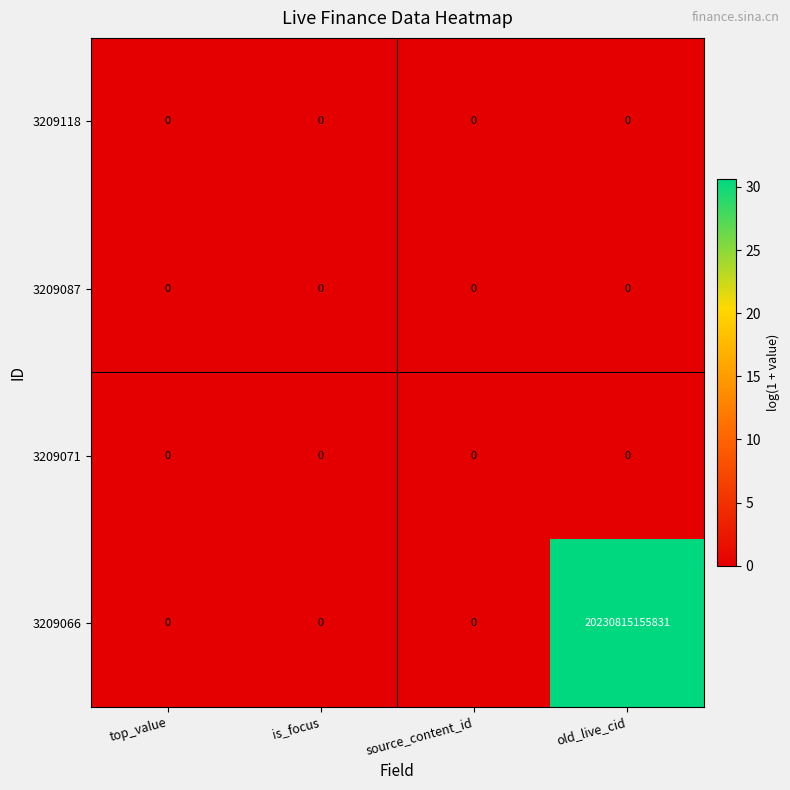

At how many categories does at least one series exceed 18?

1